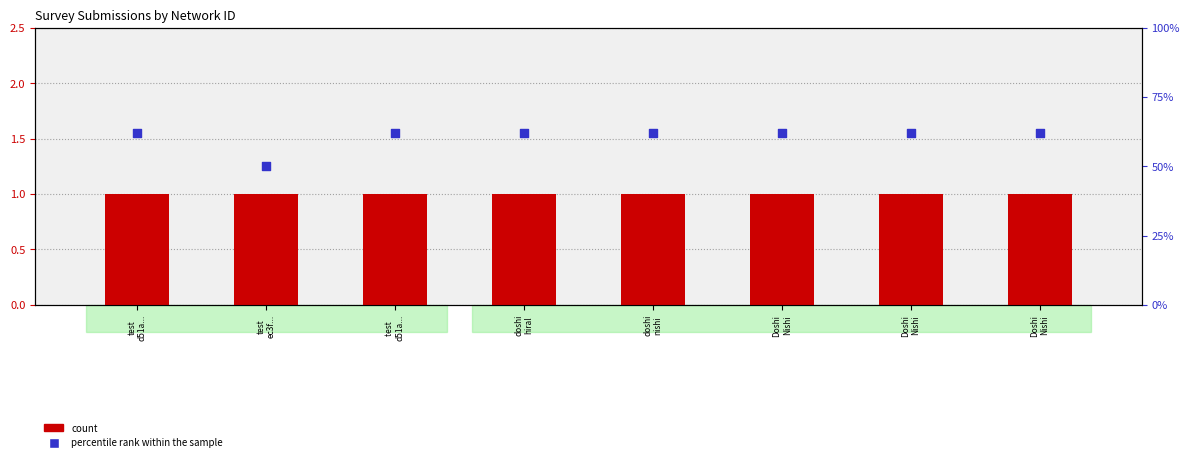

Which series contains the highest Y value?

percentile rank within the sample